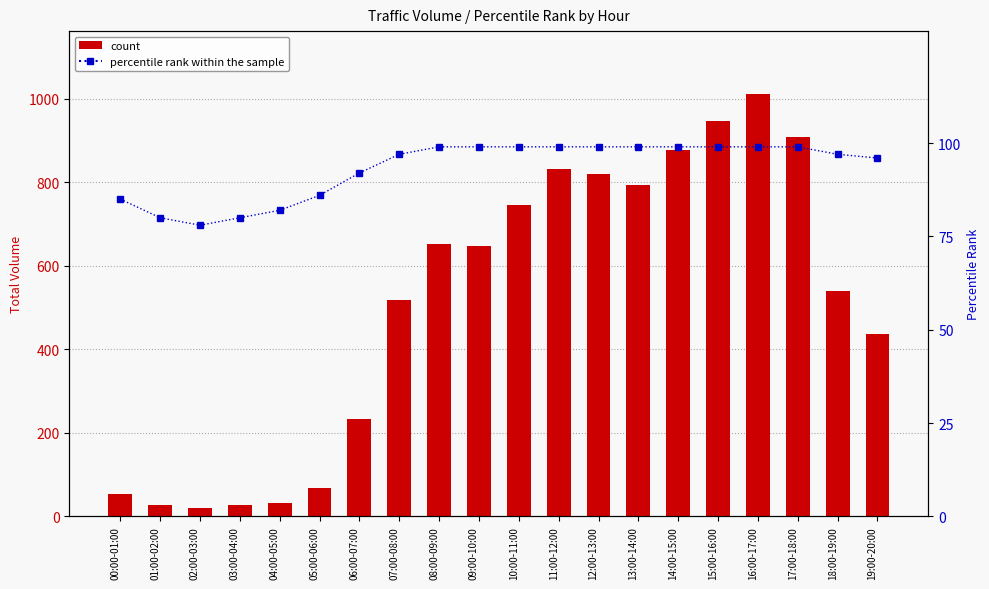

The percentile rank (S) series shows 133 at 03:00-04:00. True or false?

False